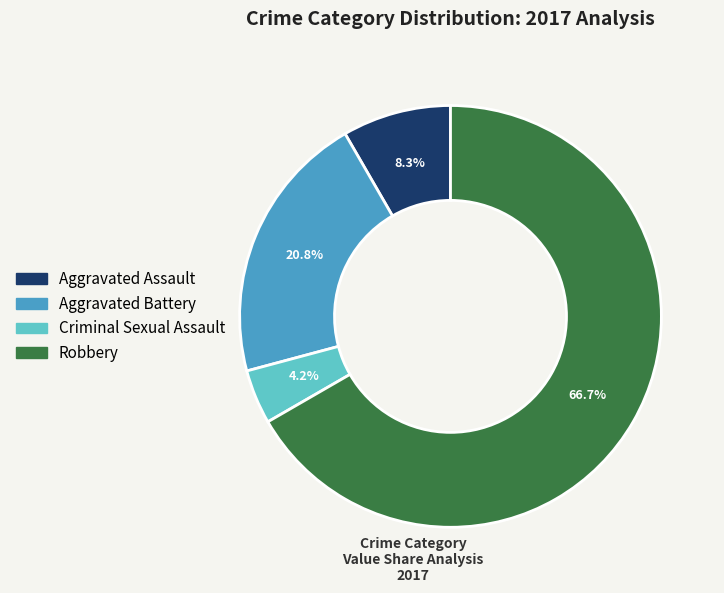

How many slices are in this pie chart?

4